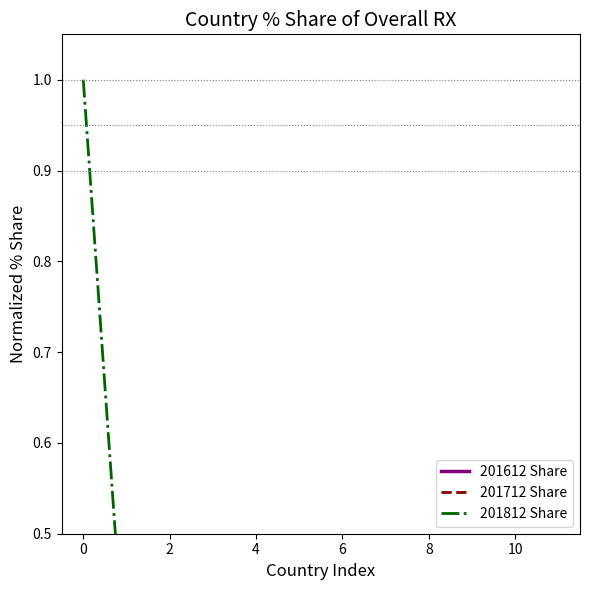

How many interior local valleys does the 201712 Share series have?

1